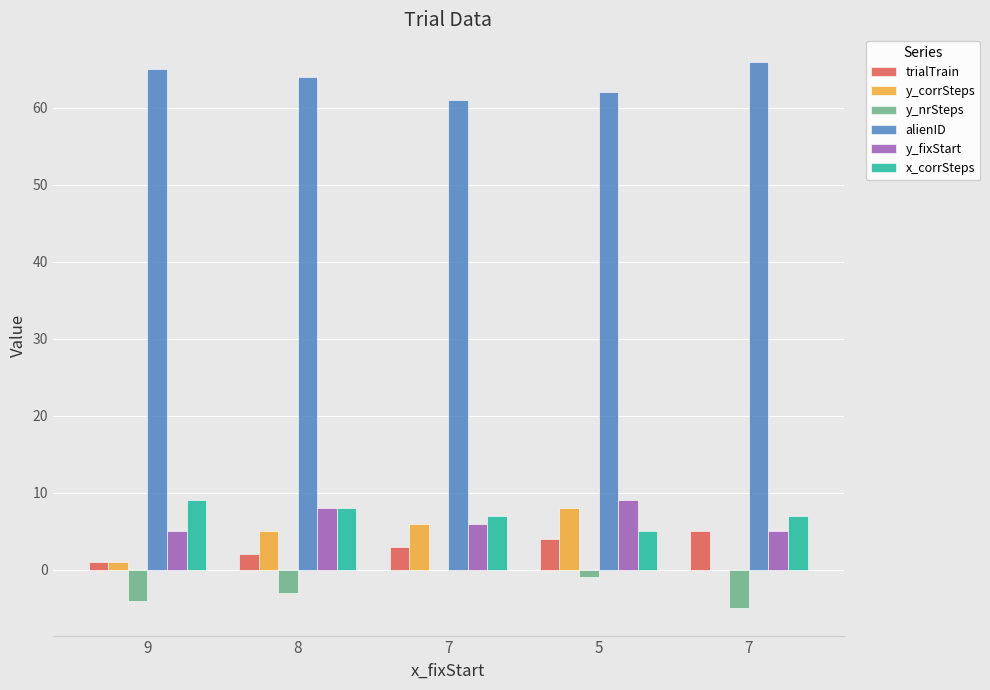

Is it true that alienID equals 95 at 9?

False